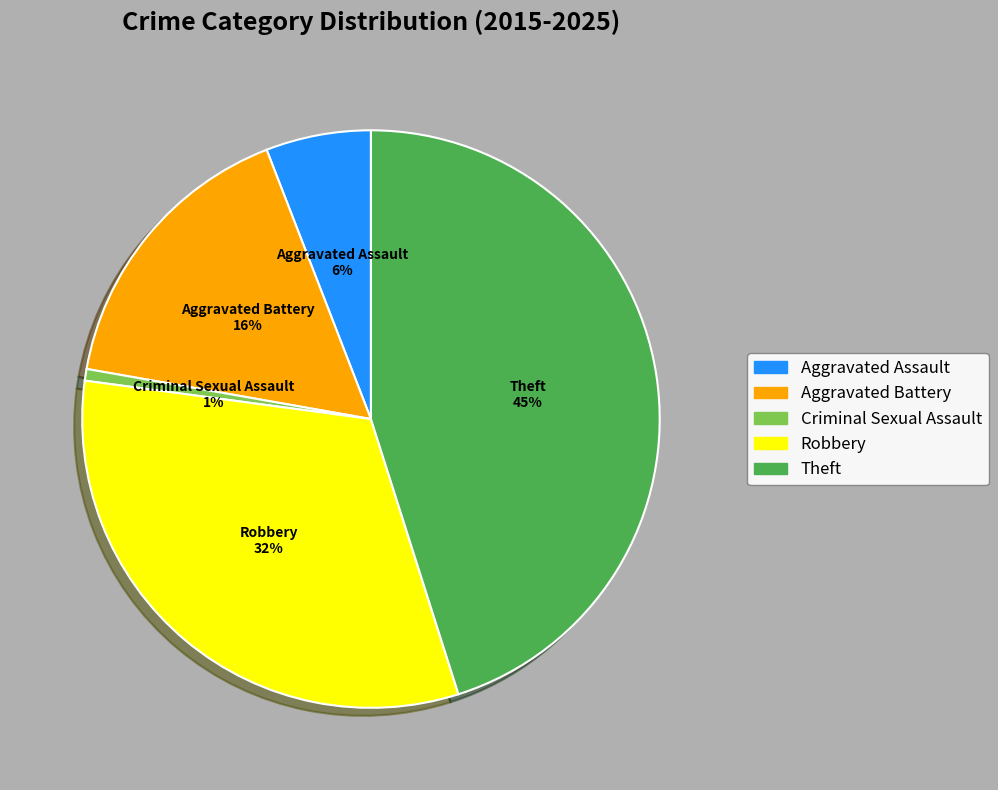

Rank the categories by value from highest to lowest.

Theft, Robbery, Aggravated Battery, Aggravated Assault, Criminal Sexual Assault